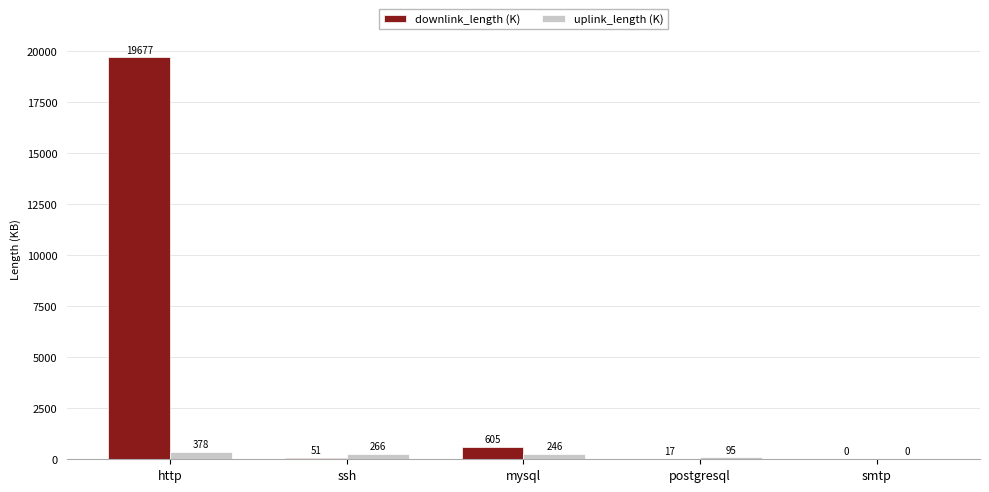

Count the number of categories in the chart.

5